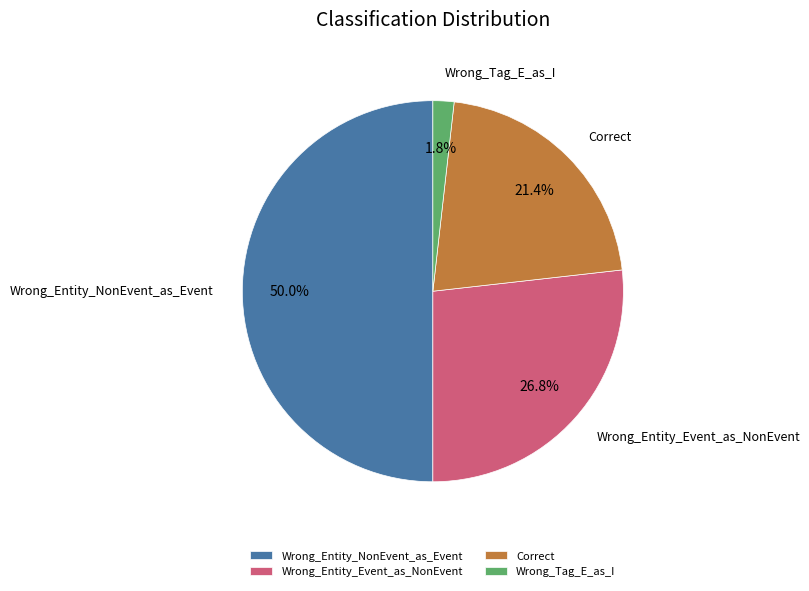

To the nearest percent, what percentage of the pie is Wrong_Tag_E_as_I?

2%